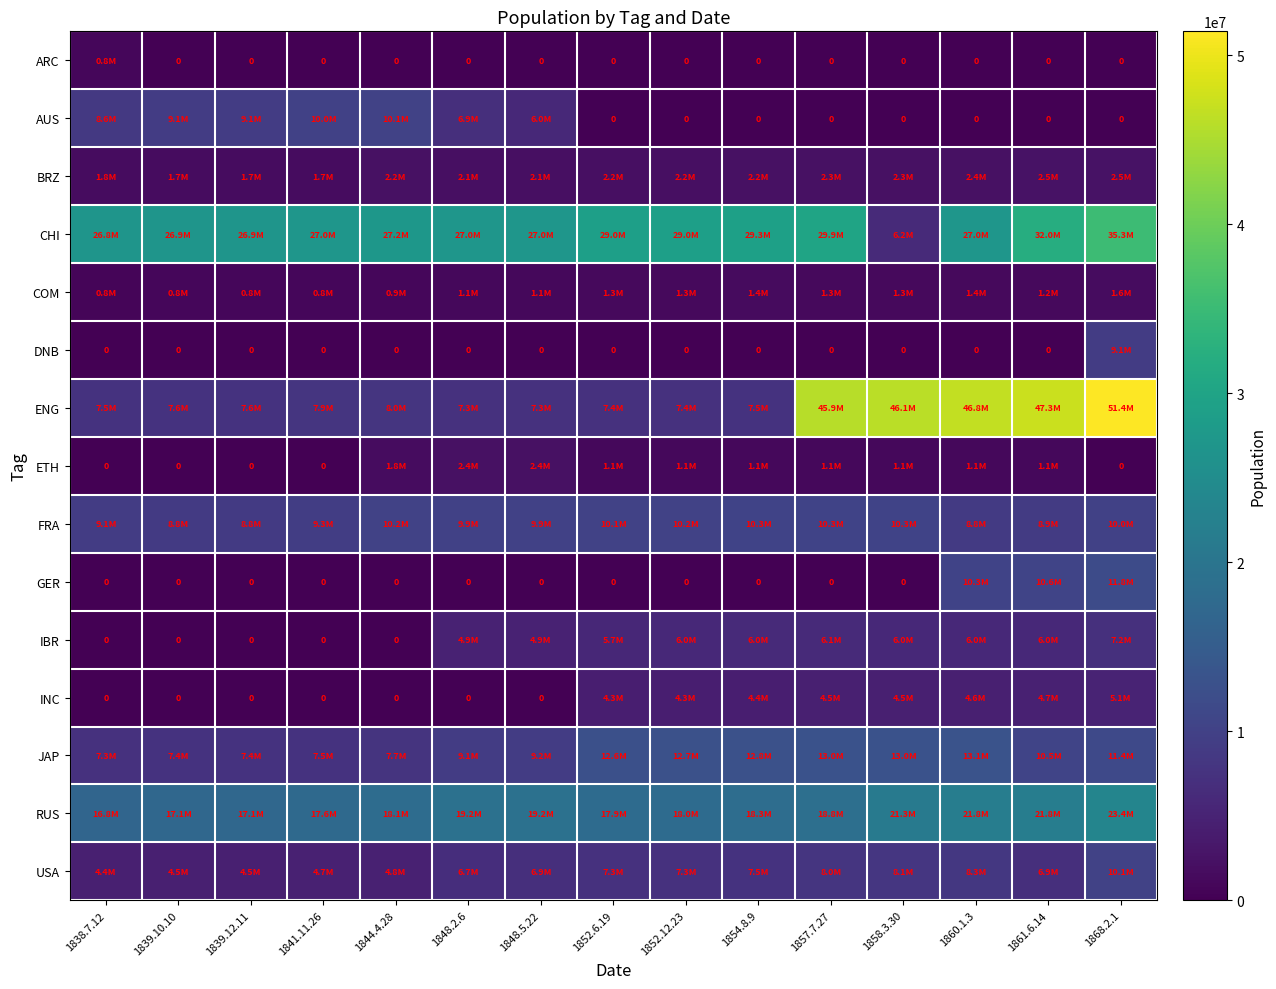

At how many categories does at least one series exceed 23538294?

15